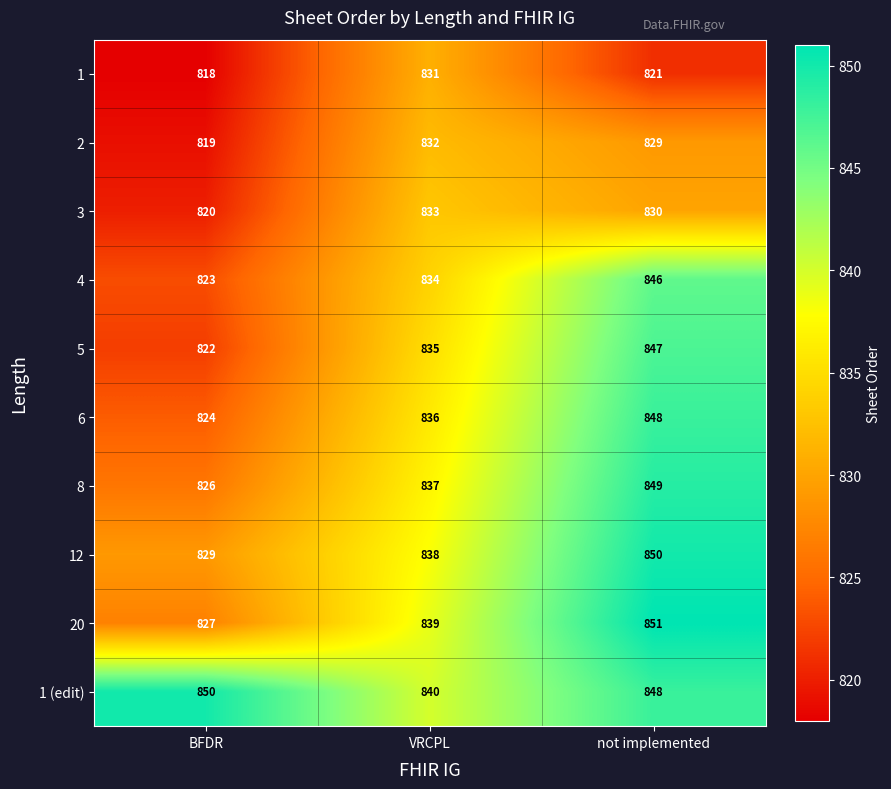

What is the total value across all series at BFDR?

8258